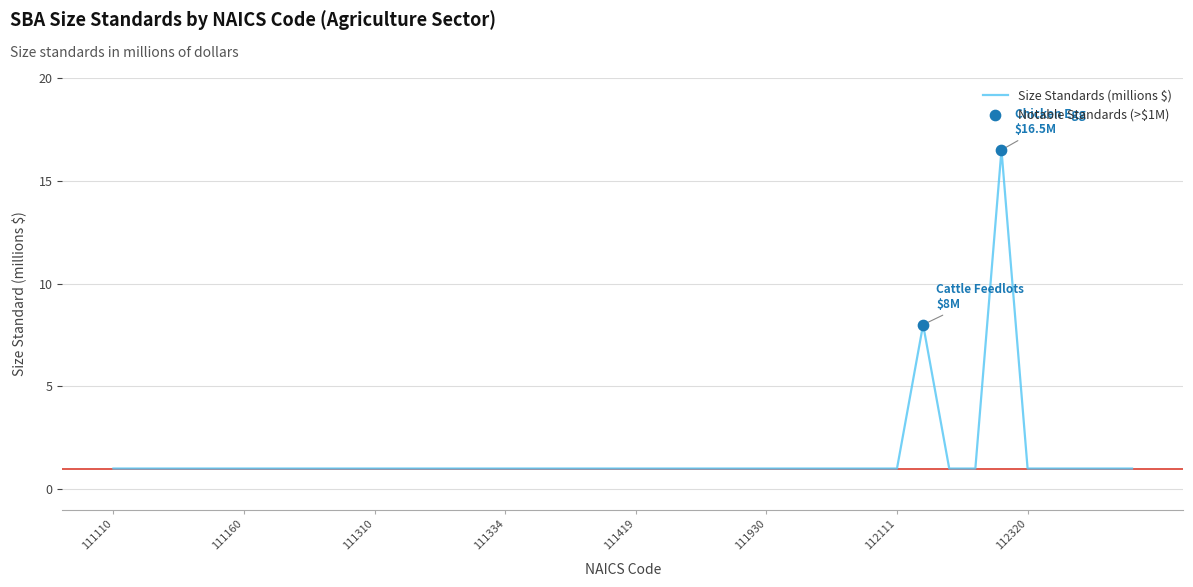

What is the maximum value shown in the chart?

16.5